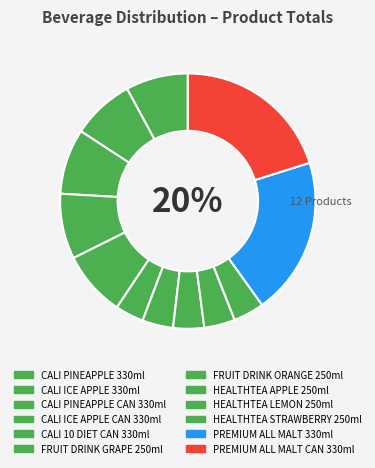

Count the number of slices in the pie.

12